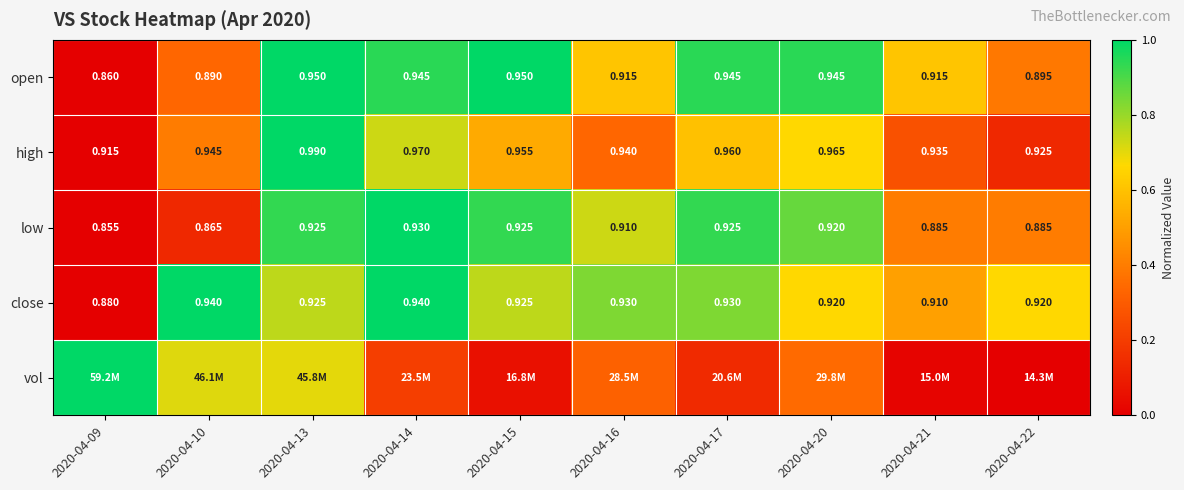

At which category does the chart reach its minimum across all series?

2020-04-09